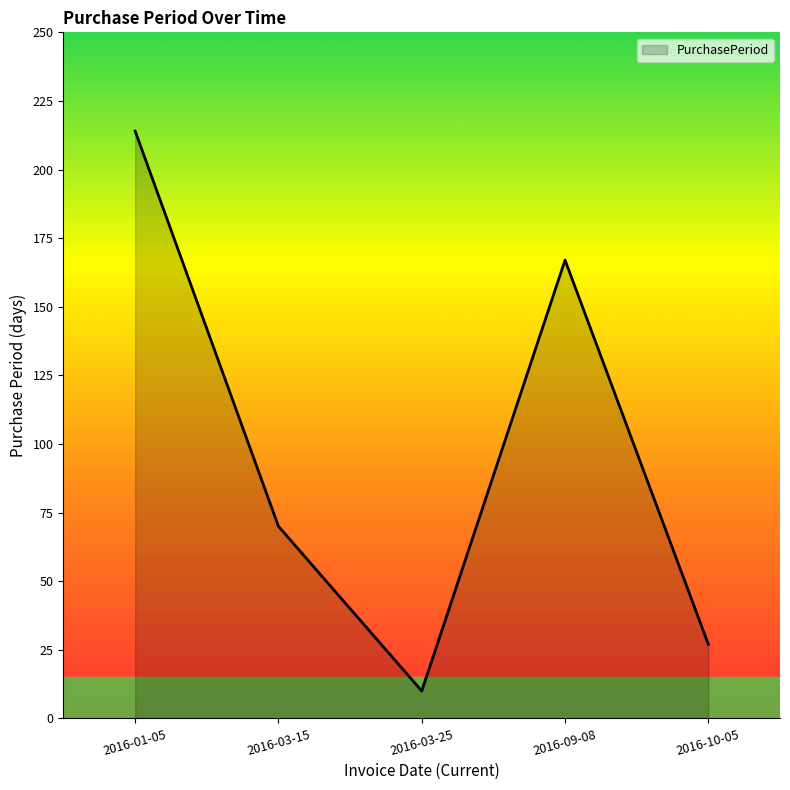

Where is the data nearest to the value 112?

2016-03-15